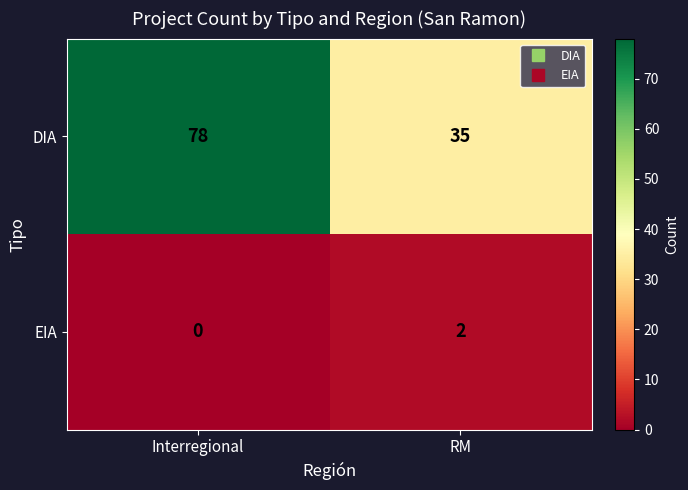

Which series has the largest total across all categories?

DIA